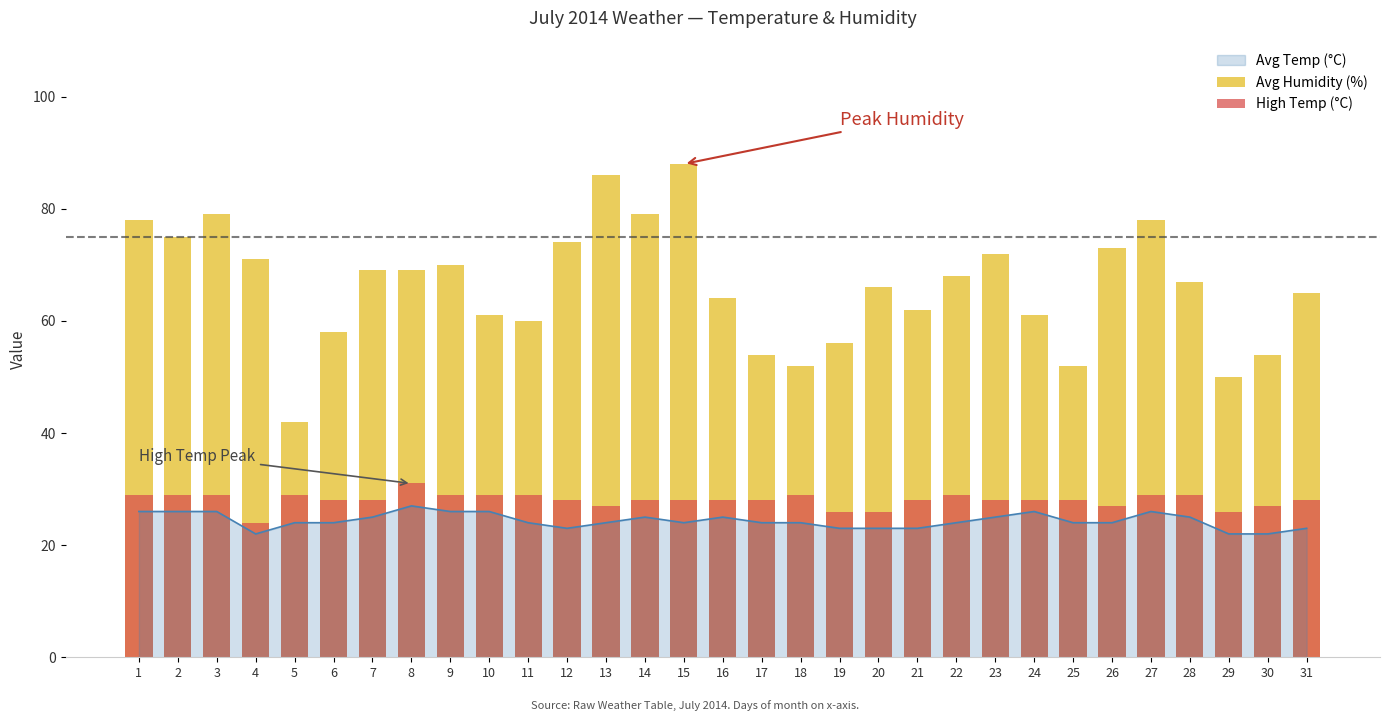

What is the difference between the highest and lowest values at 16?

36